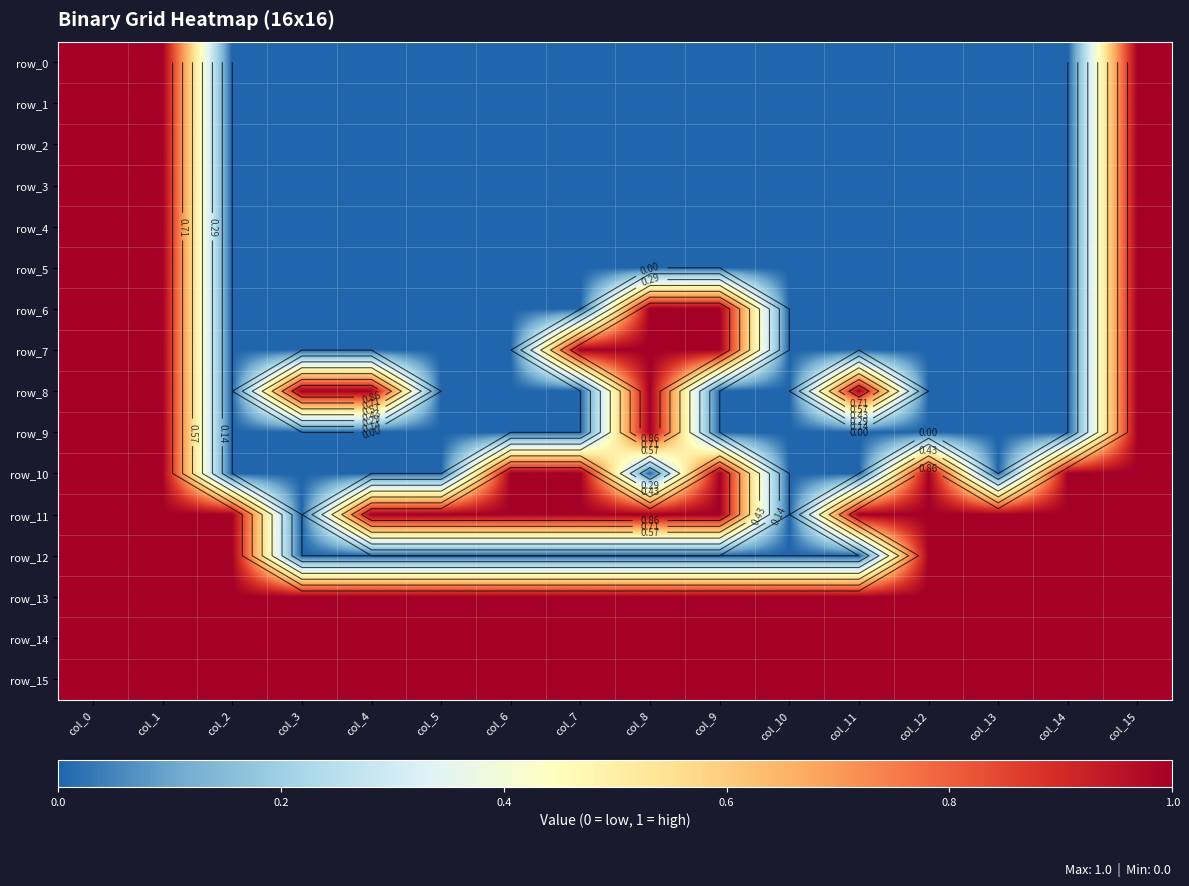

The row_2 series shows 0 at col_10. True or false?

True